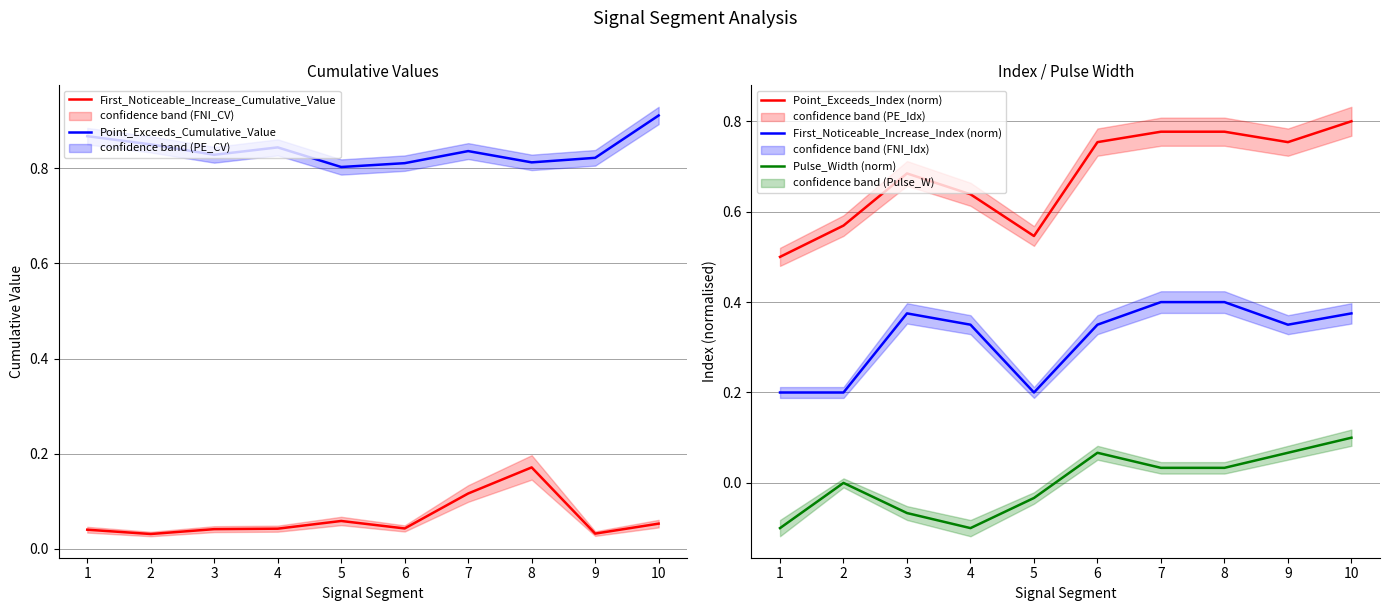

Does the chart have visible grid lines?

Yes